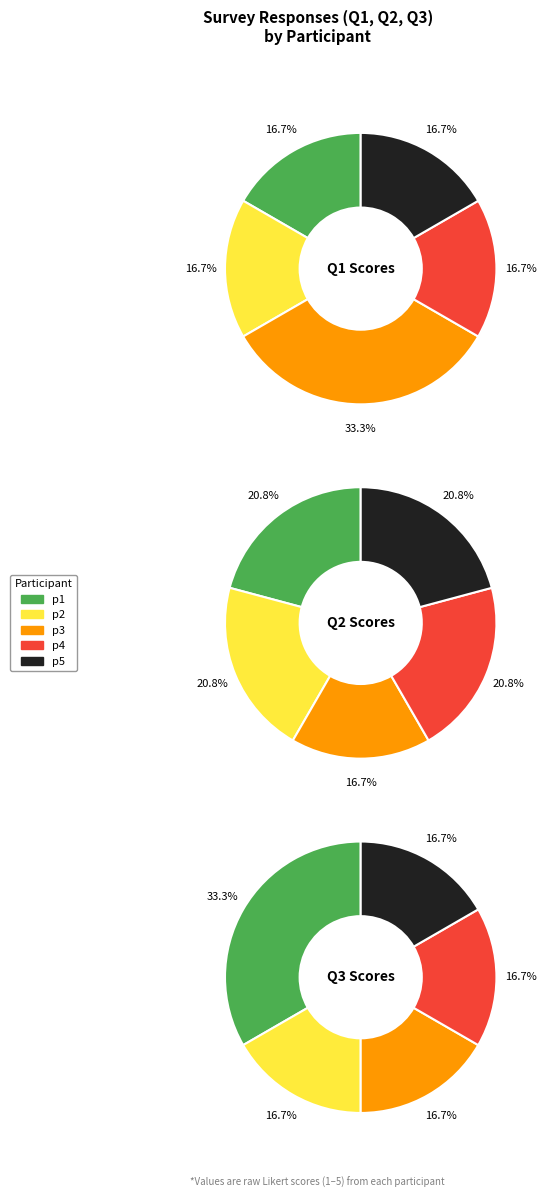

To the nearest percent, what percentage of the pie is p4?

21%